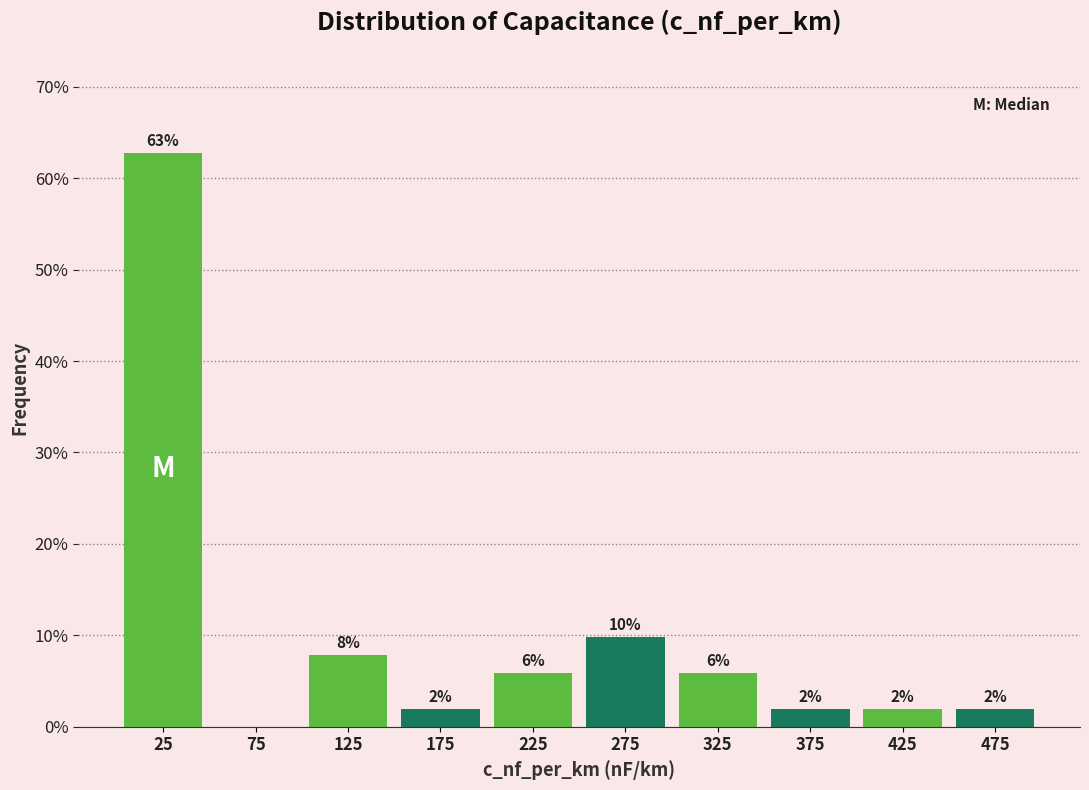

Which range on the x-axis has the tallest bar?

0 to 50